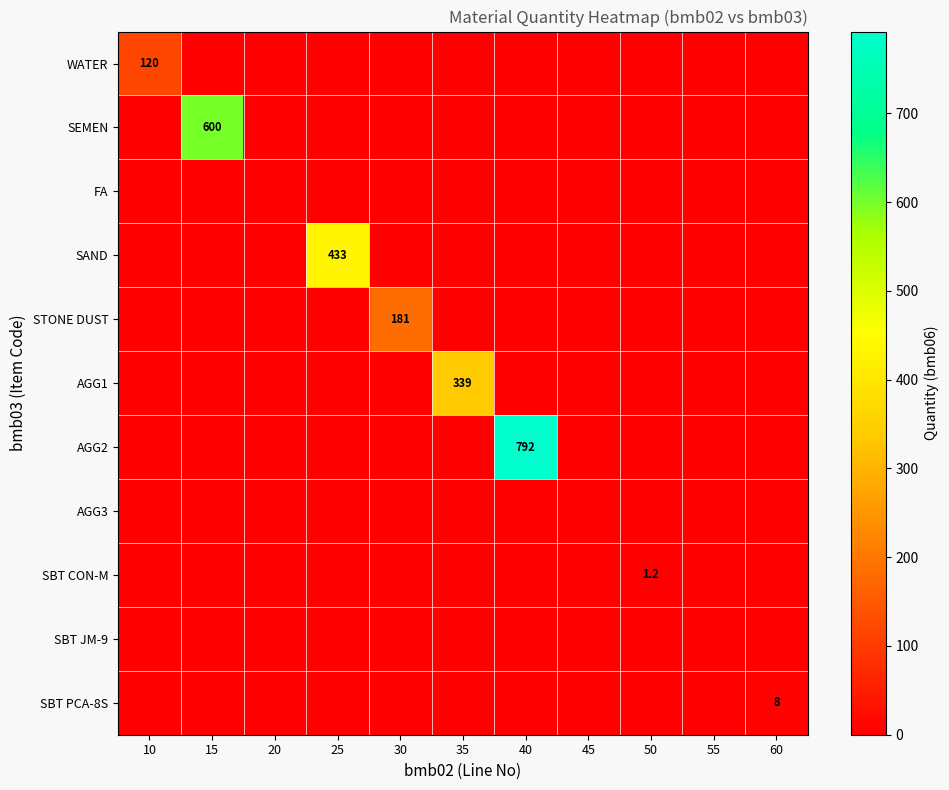

Is it true that AGG2 equals 0.0 at 20?

True